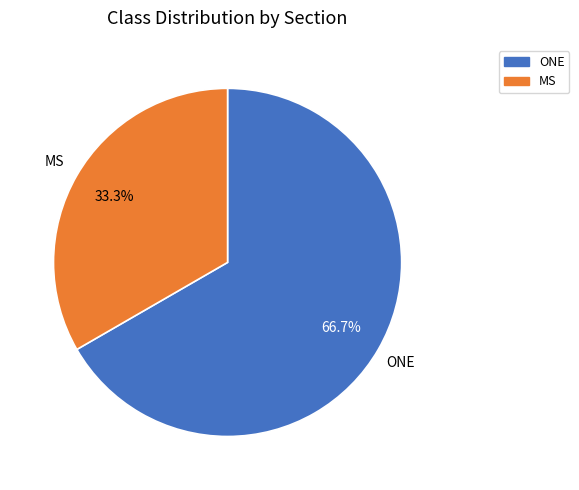

Which category has the biggest portion of the pie?

ONE